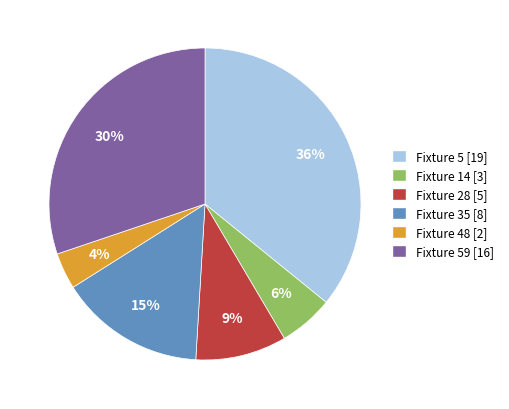

Is there any slice that represents more than half of the pie?

No